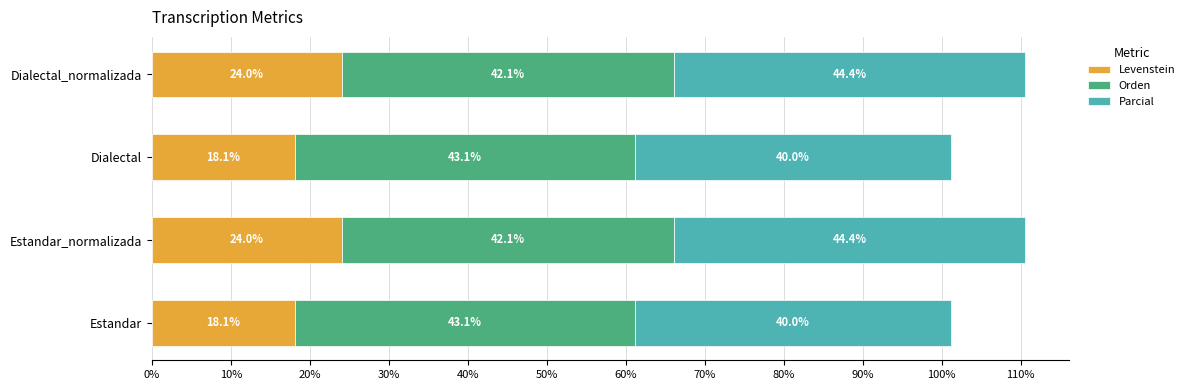

What is the highest value of the Levenstein series?

24.0